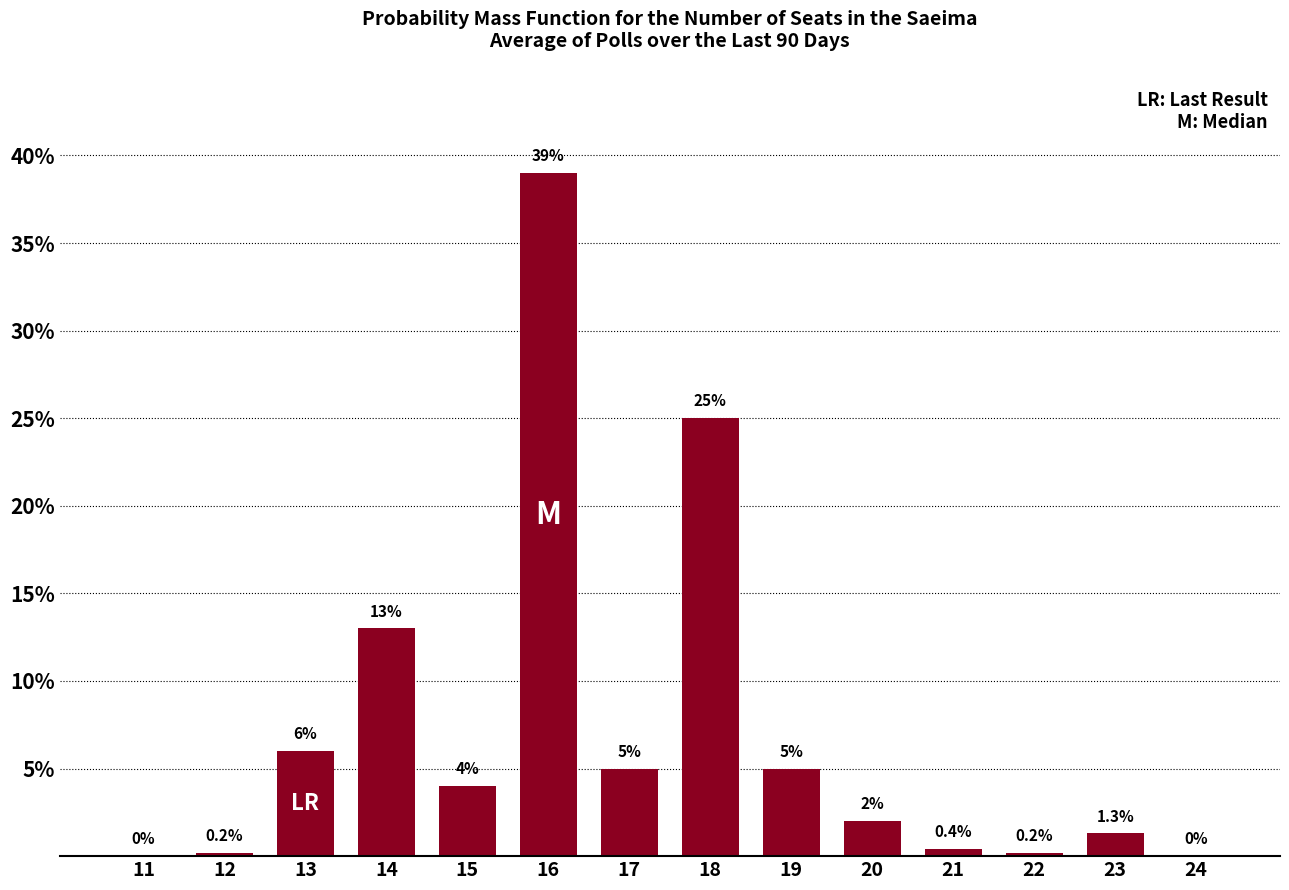

At which label is the value closest to 19?

14